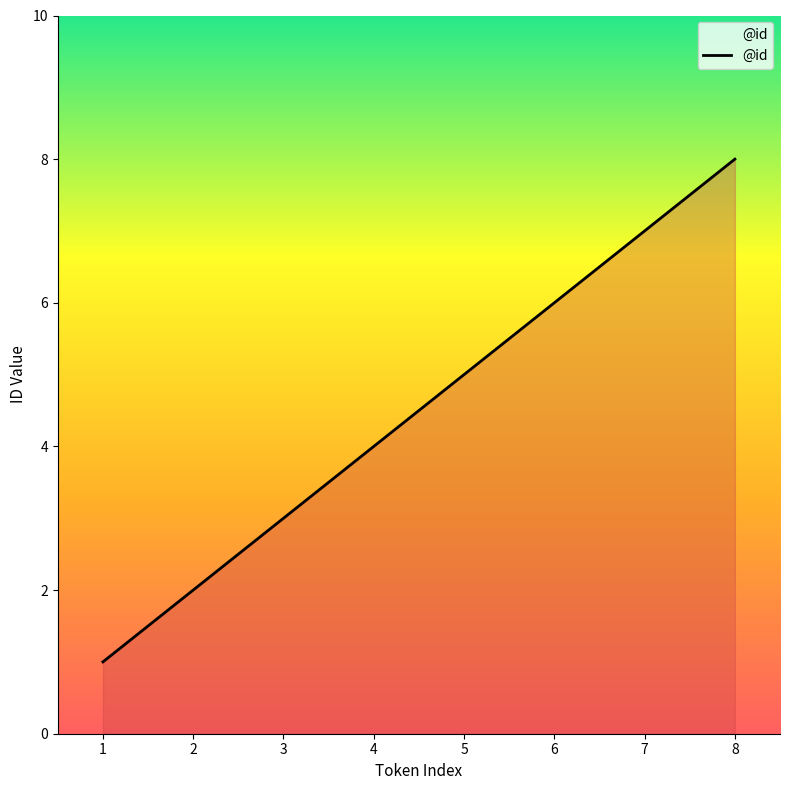

What is the difference between the second highest and second lowest values?

5